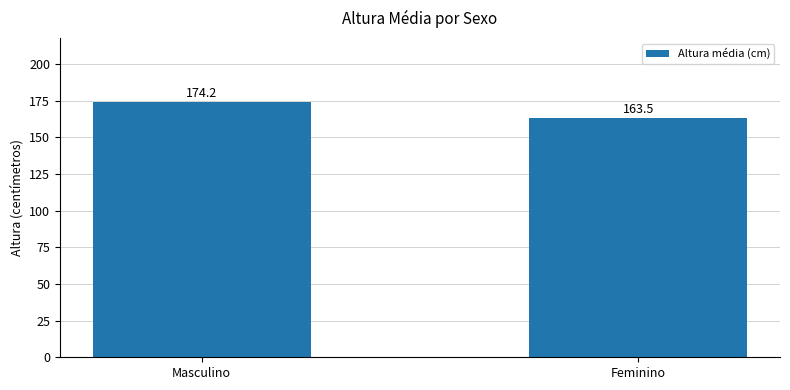

Is it true that the value at Feminino is 106.7?

False